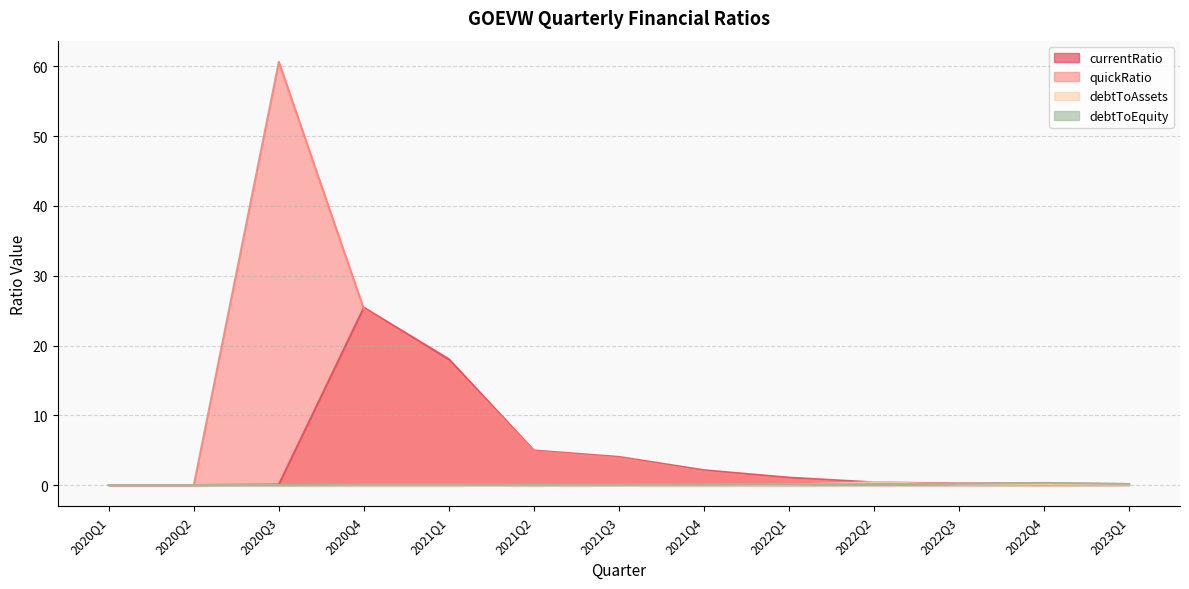

What is the average value of the debtToEquity series?

0.1